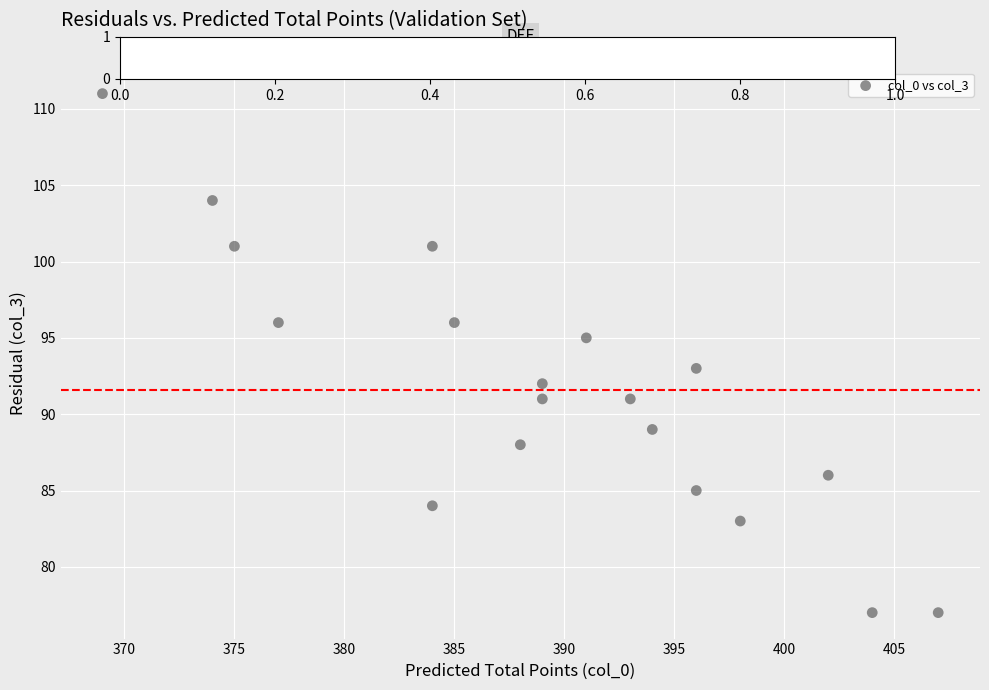

What is the range of Y values (max minus min)?

34